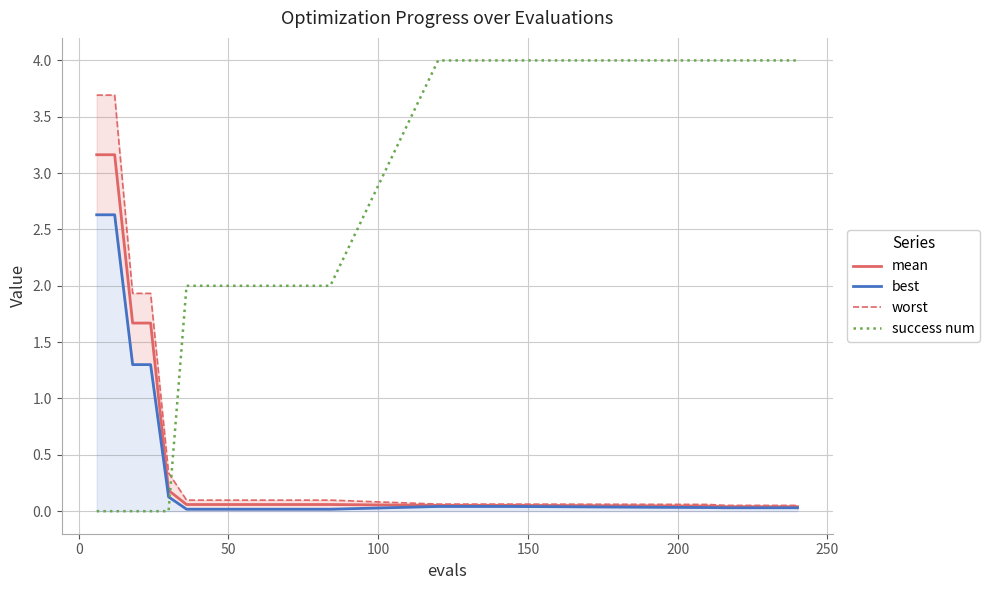

Rank the series by their maximum value, from lowest to highest.

best, mean, worst, success num